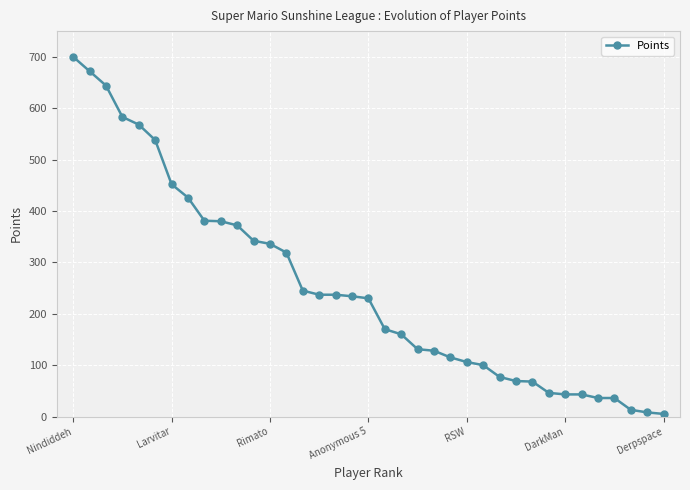

What is the greatest value displayed?

700